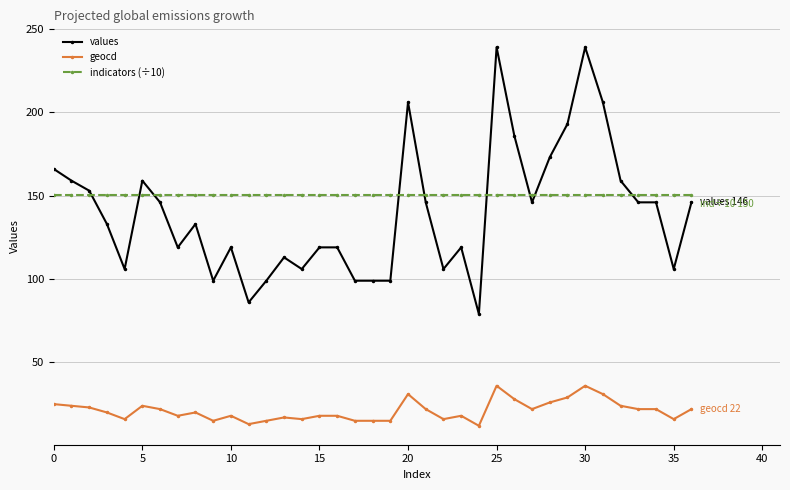

True or false: values has more than 1 points higher than both neighbors.

True